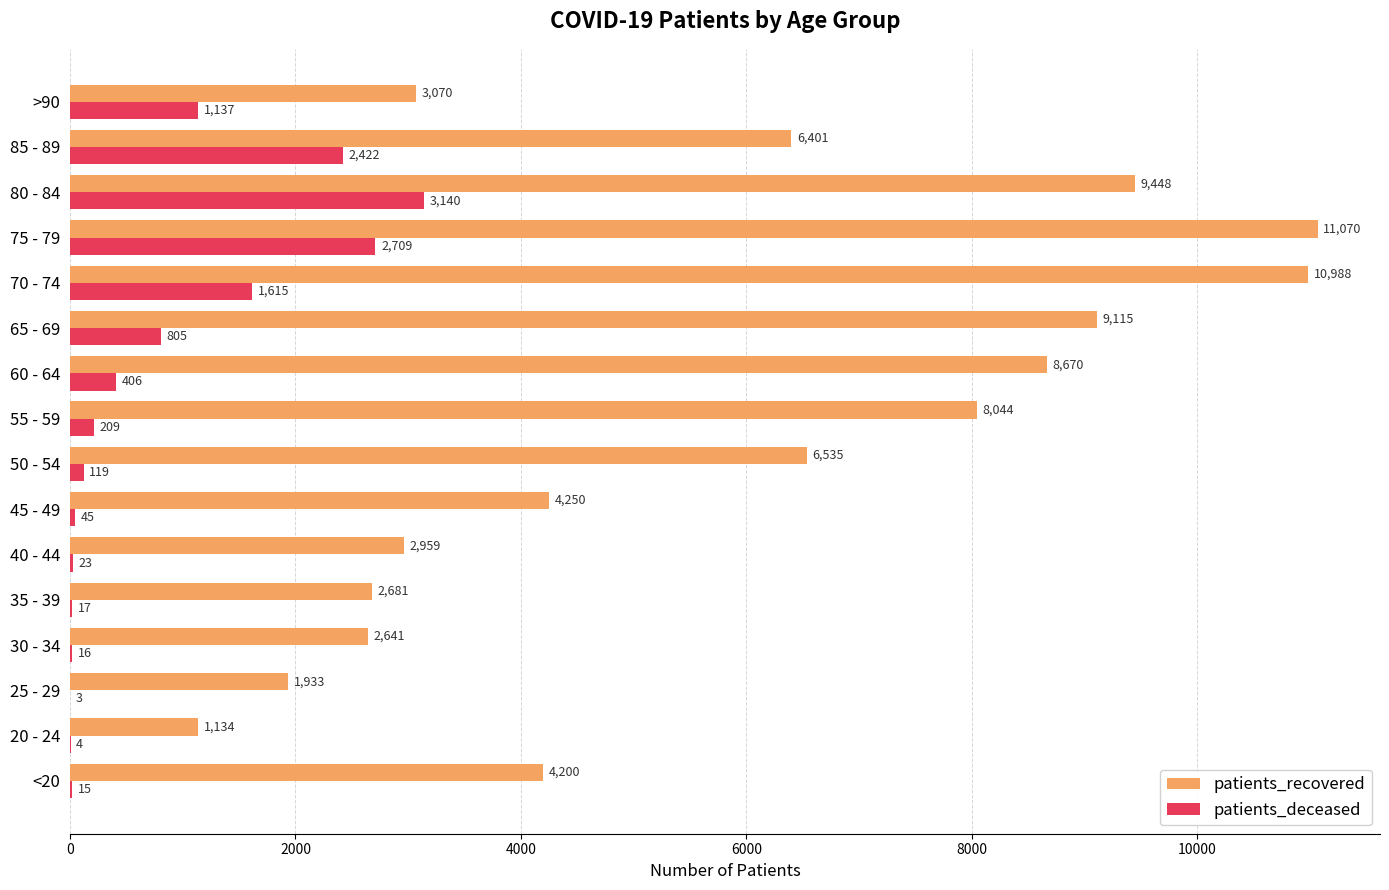

Which series changed the most between <20 and >90?

patients_recovered